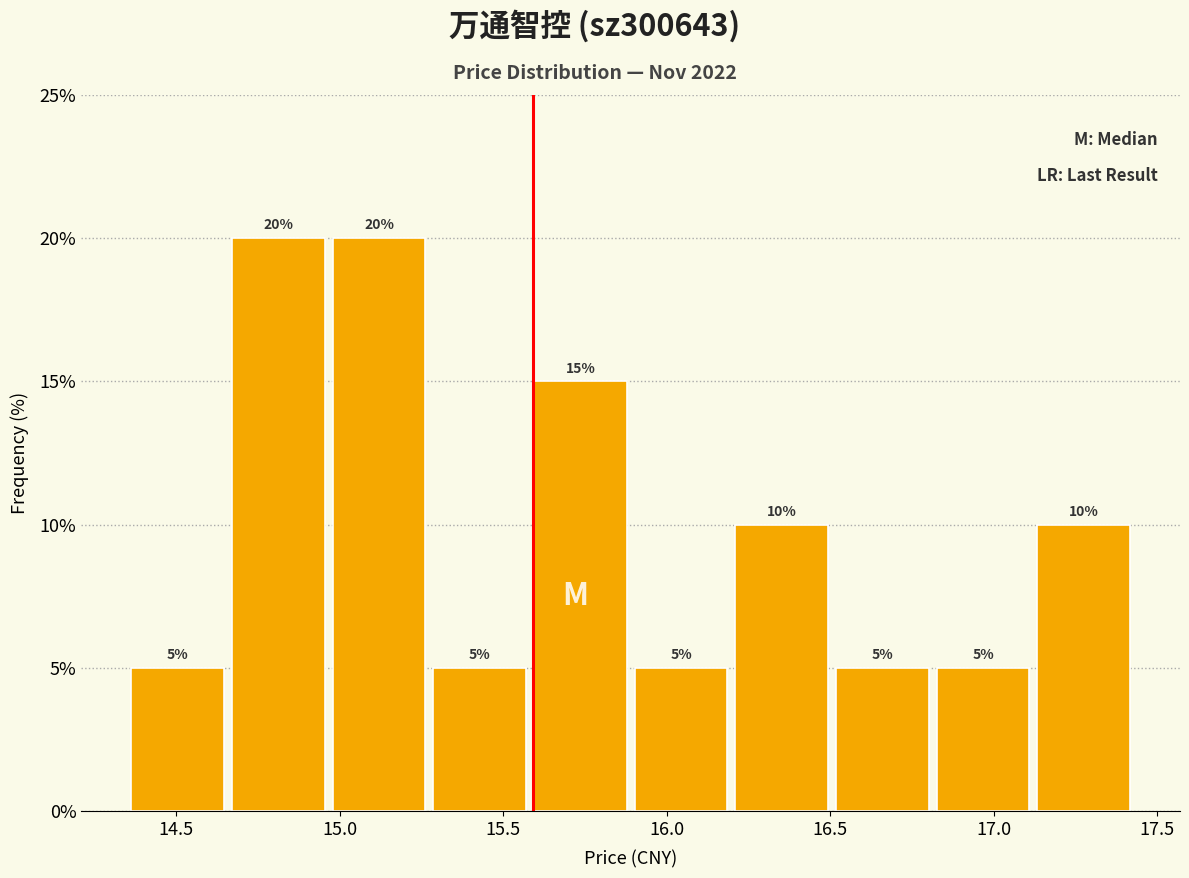

Reading left to right, transcribe this chart: for each bar, give the range it covers on the x-axis and its height. The bar edges are not printed on the chart, so give them approximately, as read against the axis.

14.35 to 14.65: 5
14.65 to 14.95: 20
14.95 to 15.25: 20
15.25 to 15.60: 5
15.60 to 15.90: 15
15.90 to 16.20: 5
16.20 to 16.50: 10
16.50 to 16.80: 5
16.80 to 17.10: 5
17.10 to 17.45: 10